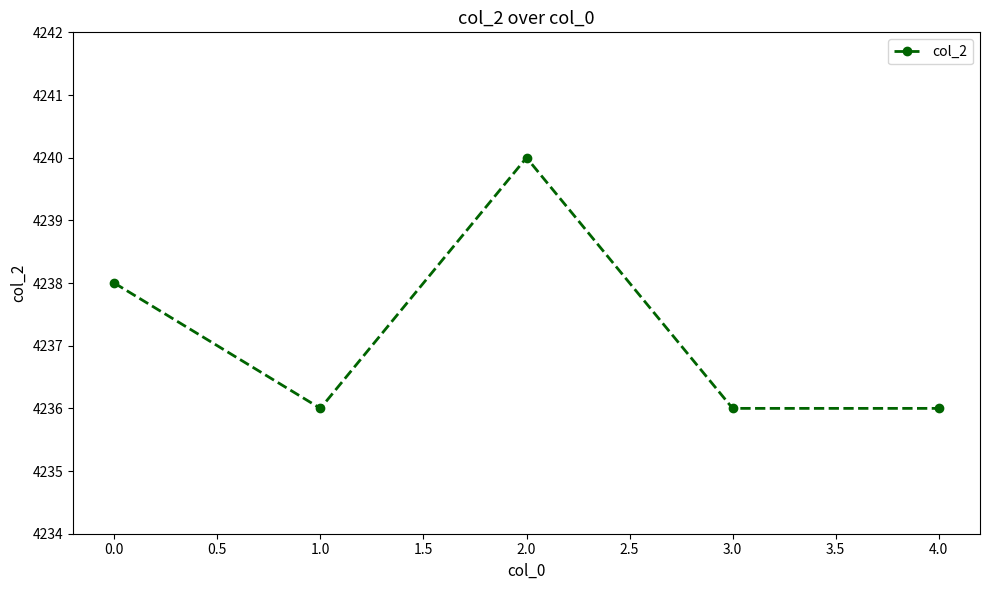

What is the minimum value shown in the chart?

4236